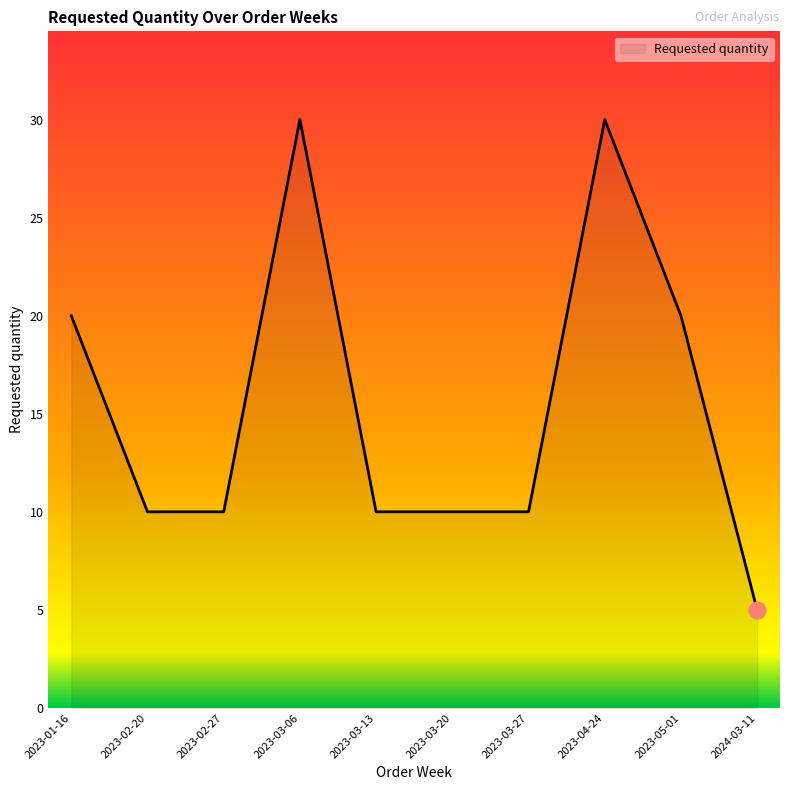

Count the number of data series in this chart.

1